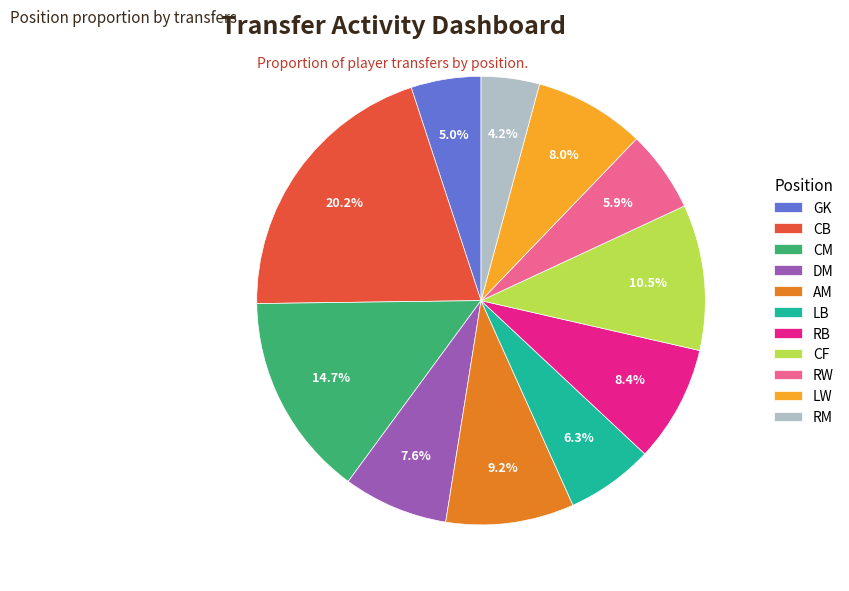

True or false: CB accounts for 20% of the total.

True